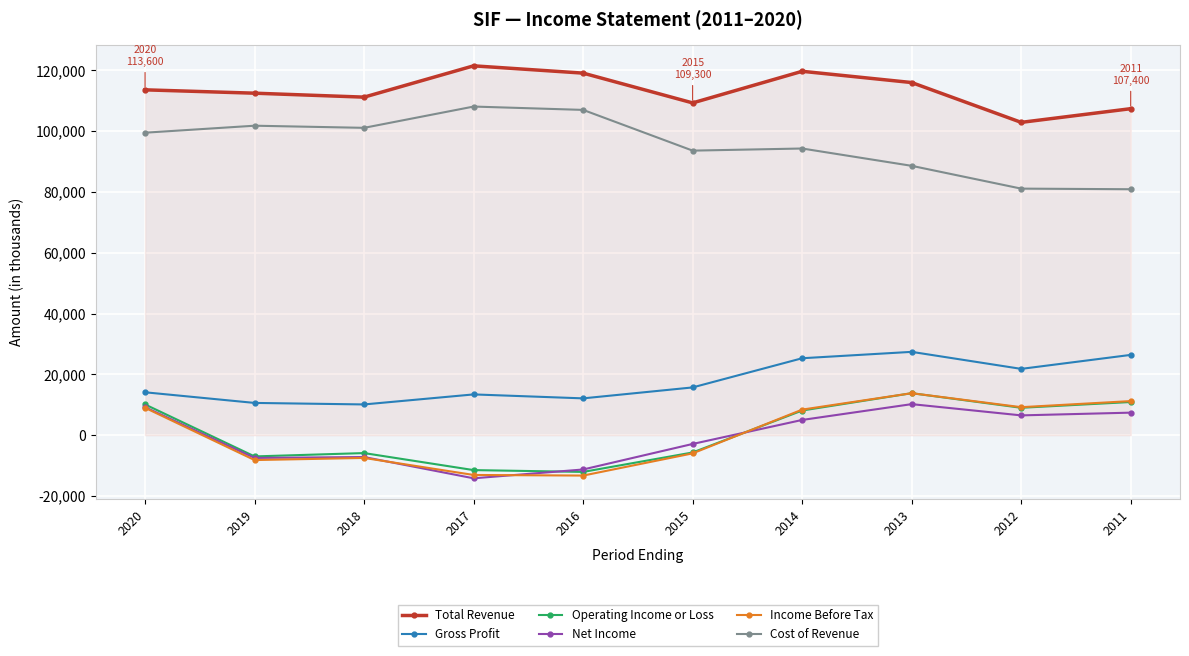

What is the approximate value of Total Revenue at 2016?

119100